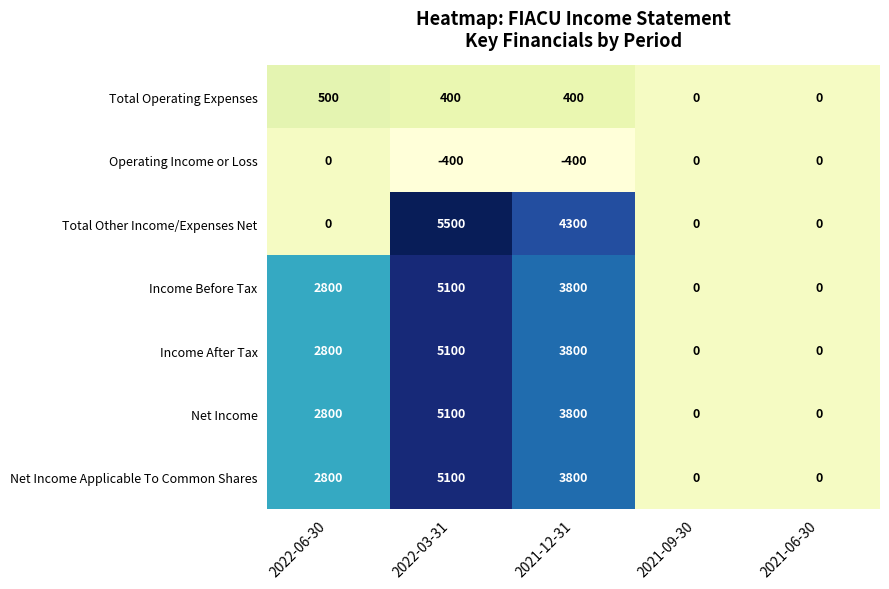

Which category has the highest value in the Income After Tax series?

2022-03-31